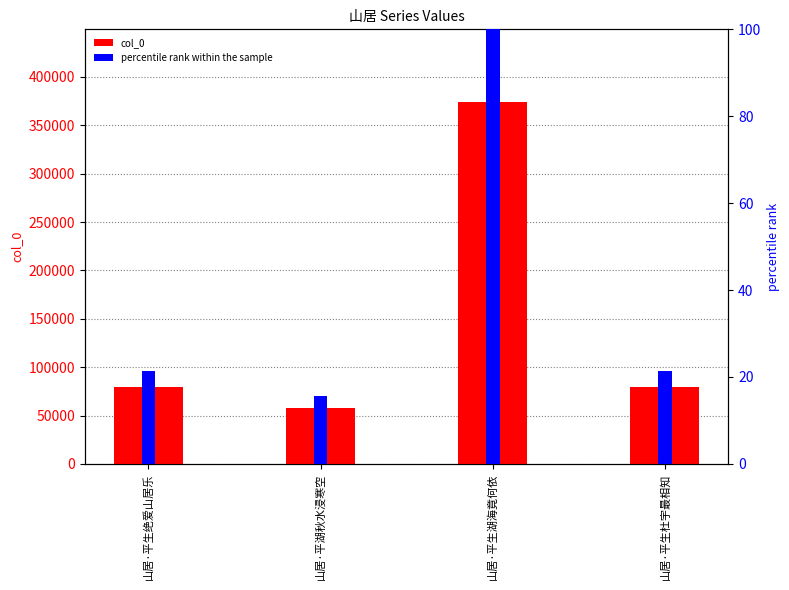

List the labels in order of percentile rank within the sample value, smallest first.

山居·平湖秋水浸寒空, 山居·平生杜宇最相知, 山居·平生绝爱山居乐, 山居·平生湖海竟何依